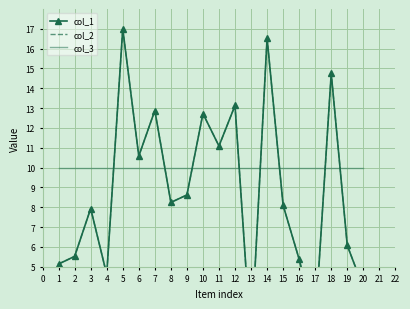

True or false: col_3 and col_2 cross at least once.

True